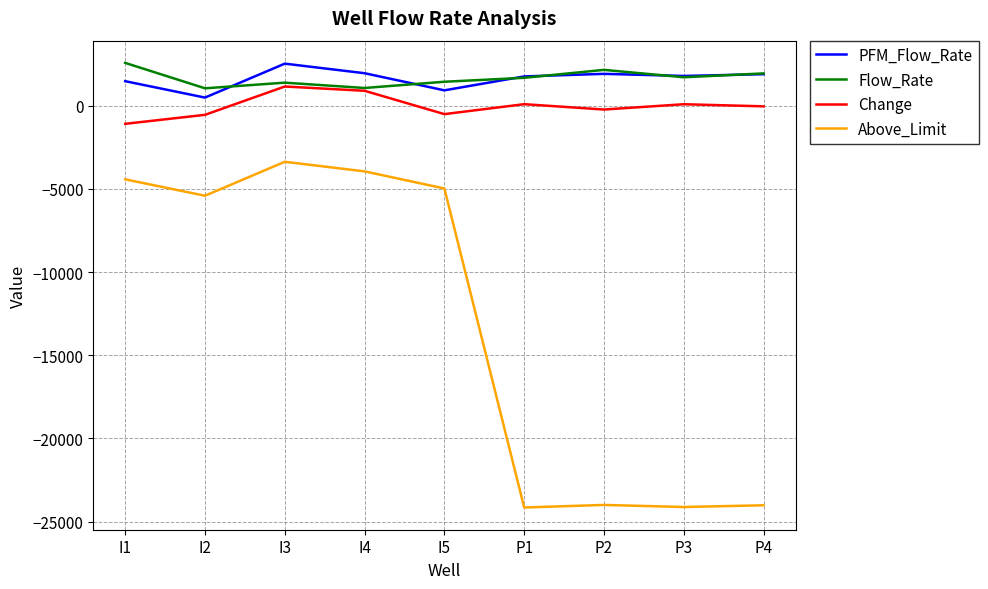

True or false: Above_Limit and Flow_Rate intersect in this chart.

False